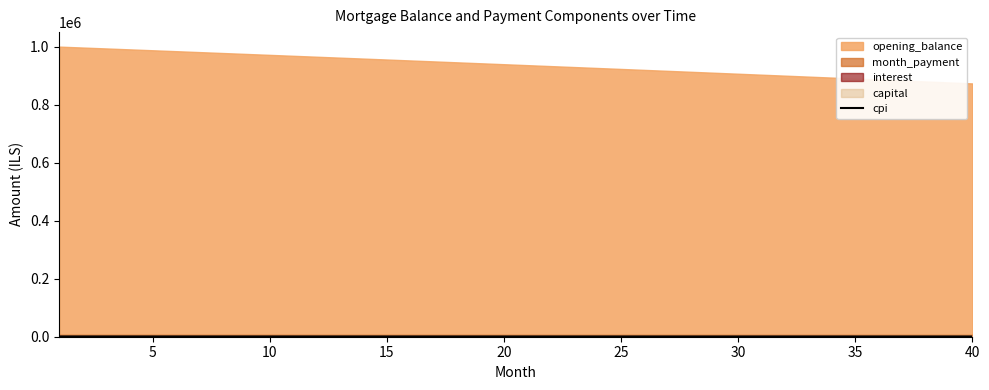

Which has a higher value, 5 or 30?

5